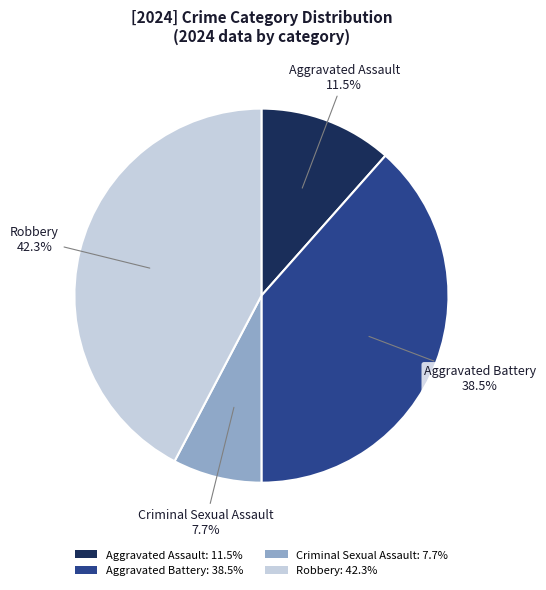

How much of the chart is everything except Robbery?

57.7%